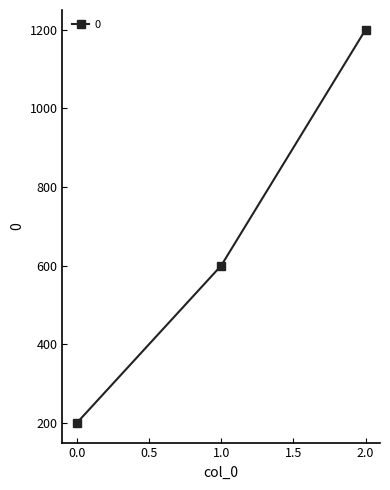

How many lines are shown in the chart?

1